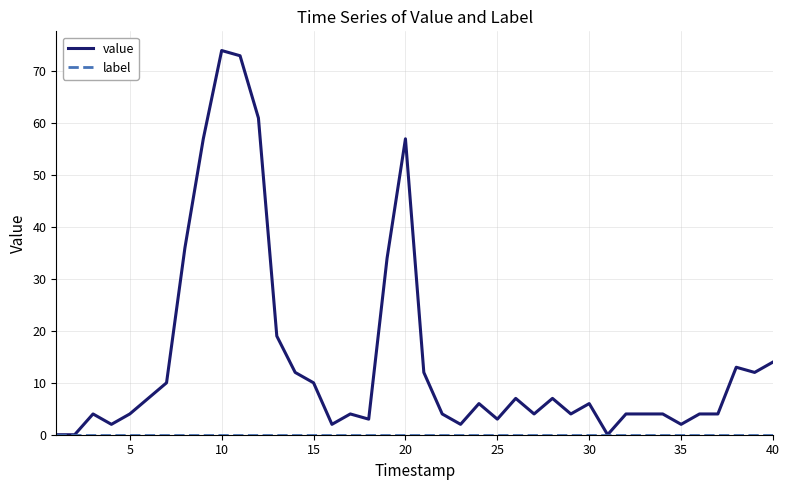

Which series has the largest total across all categories?

value